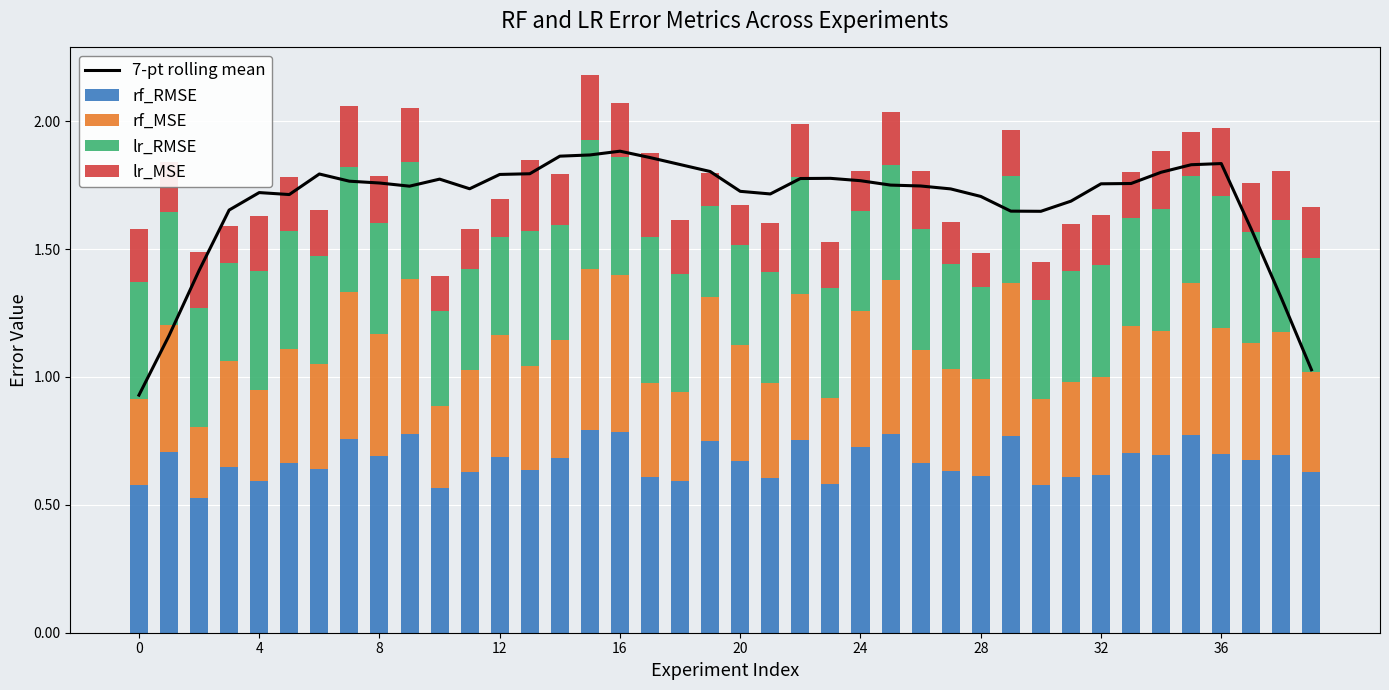

The rf_RMSE series shows 1.1 at 20. True or false?

False